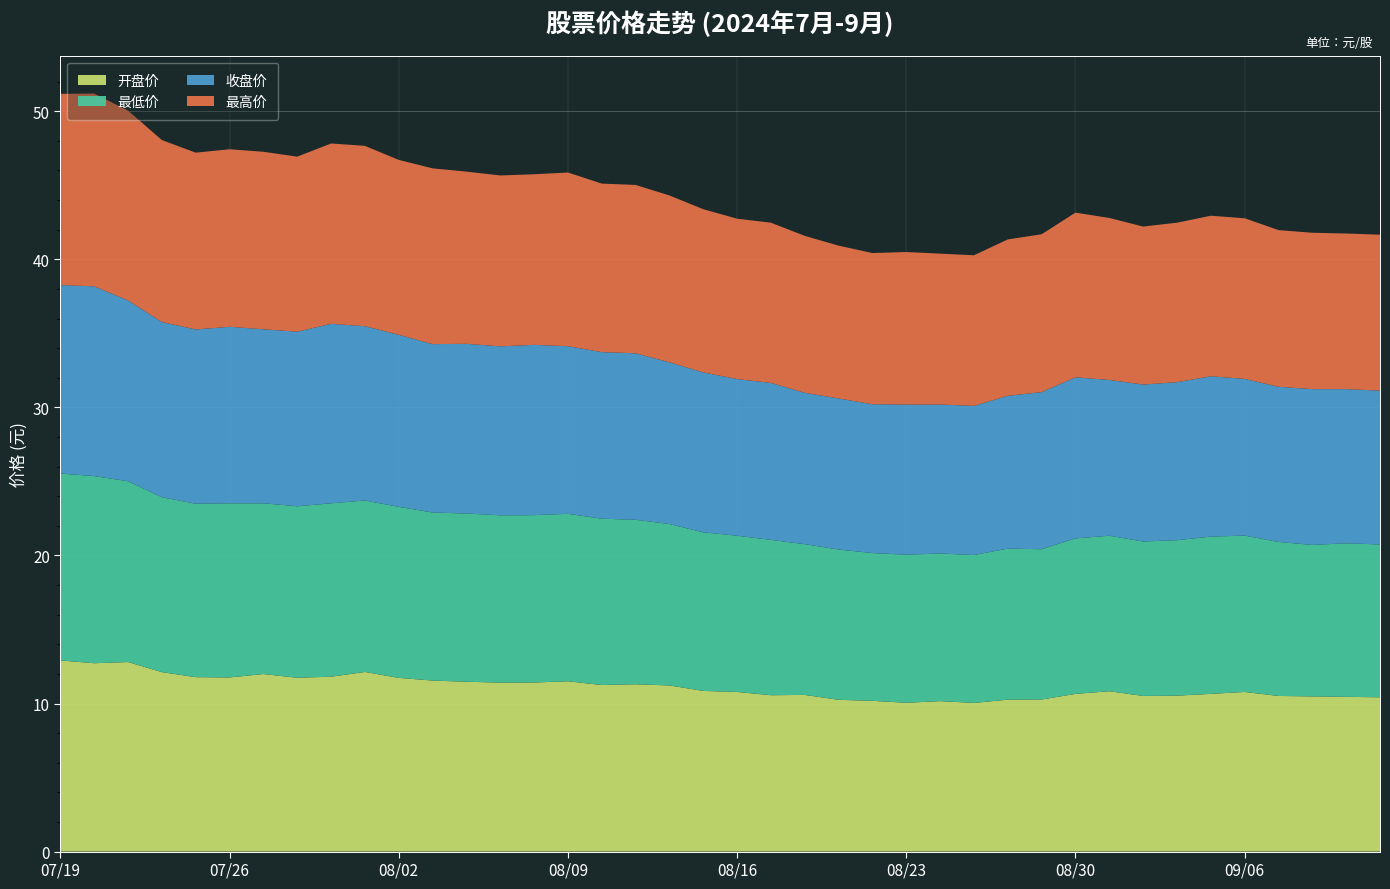

Reading left to right, extract all data points from this chart.

开盘价: 20240719=12.9	20240722=12.7	20240723=12.8	20240724=12.1	20240725=11.8	20240726=11.8	20240729=12.0	20240730=11.7	20240731=11.8	20240801=12.1	20240802=11.7	20240805=11.6	20240806=11.5	20240807=11.4	20240808=11.4	20240809=11.5	20240812=11.2	20240813=11.3	20240814=11.2	20240815=10.8	20240816=10.8	20240819=10.6	20240820=10.6	20240821=10.2	20240822=10.2	20240823=10.1	20240826=10.2	20240827=10.0	20240828=10.3	20240829=10.3	20240830=10.7	20240902=10.8	20240903=10.5	20240904=10.5	20240905=10.7	20240906=10.8	20240909=10.5	20240910=10.5	20240911=10.4	20240912=10.4
最低价: 20240719=12.6	20240722=12.6	20240723=12.2	20240724=11.8	20240725=11.7	20240726=11.8	20240729=11.5	20240730=11.6	20240731=11.7	20240801=11.6	20240802=11.6	20240805=11.3	20240806=11.4	20240807=11.3	20240808=11.3	20240809=11.3	20240812=11.2	20240813=11.1	20240814=10.9	20240815=10.7	20240816=10.6	20240819=10.5	20240820=10.2	20240821=10.2	20240822=10.0	20240823=10.0	20240826=10.0	20240827=10.0	20240828=10.2	20240829=10.2	20240830=10.5	20240902=10.5	20240903=10.4	20240904=10.5	20240905=10.6	20240906=10.6	20240909=10.4	20240910=10.2	20240911=10.4	20240912=10.3
收盘价: 20240719=12.7	20240722=12.8	20240723=12.2	20240724=11.8	20240725=11.8	20240726=11.9	20240729=11.8	20240730=11.8	20240731=12.1	20240801=11.8	20240802=11.6	20240805=11.4	20240806=11.5	20240807=11.4	20240808=11.5	20240809=11.3	20240812=11.2	20240813=11.2	20240814=10.9	20240815=10.8	20240816=10.6	20240819=10.6	20240820=10.2	20240821=10.2	20240822=10.1	20240823=10.1	20240826=10.1	20240827=10.1	20240828=10.3	20240829=10.6	20240830=10.9	20240902=10.5	20240903=10.6	20240904=10.7	20240905=10.8	20240906=10.6	20240909=10.5	20240910=10.5	20240911=10.4	20240912=10.4
最高价: 20240719=12.9	20240722=13.0	20240723=12.8	20240724=12.3	20240725=11.9	20240726=12.0	20240729=12.0	20240730=11.8	20240731=12.2	20240801=12.2	20240802=11.8	20240805=11.9	20240806=11.6	20240807=11.5	20240808=11.5	20240809=11.7	20240812=11.4	20240813=11.4	20240814=11.3	20240815=11.0	20240816=10.8	20240819=10.8	20240820=10.6	20240821=10.3	20240822=10.2	20240823=10.3	20240826=10.2	20240827=10.2	20240828=10.6	20240829=10.7	20240830=11.1	20240902=10.9	20240903=10.7	20240904=10.8	20240905=10.8	20240906=10.8	20240909=10.6	20240910=10.6	20240911=10.5	20240912=10.5